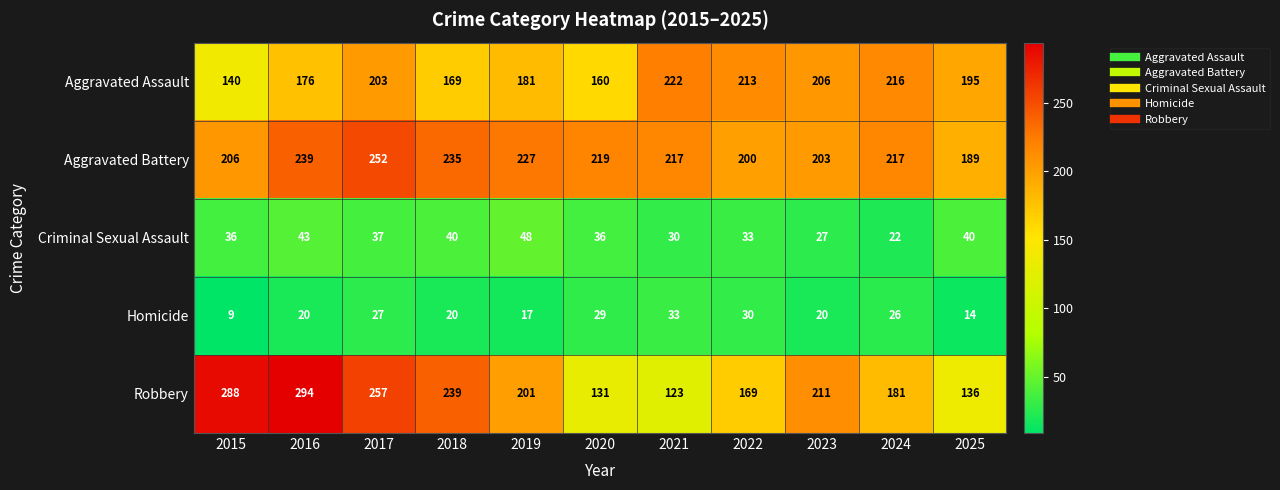

What is the difference between the Homicide values at 2022 and 2019?

13